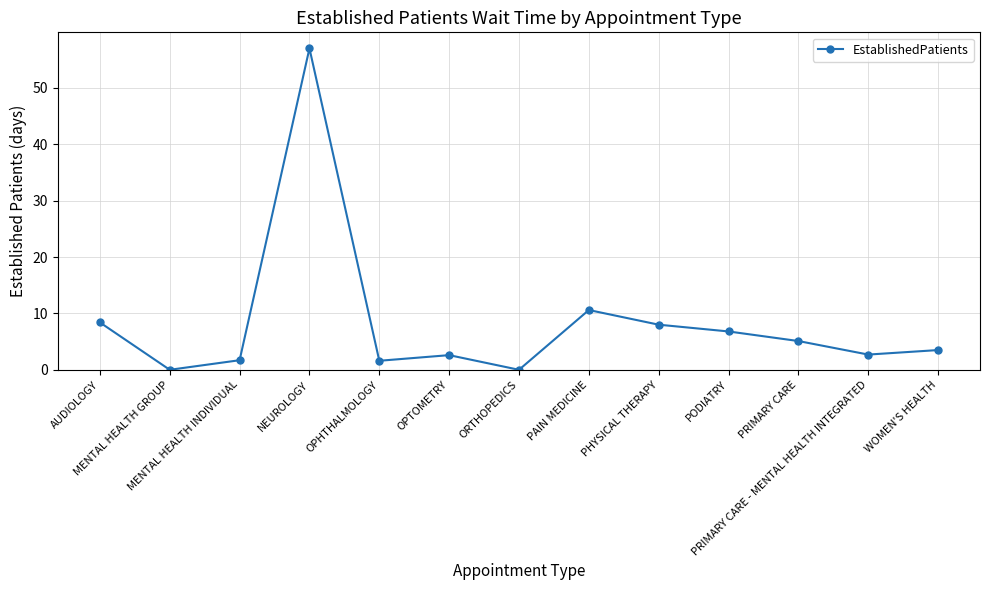

True or false: the data has more than 0 interior local peaks.

True